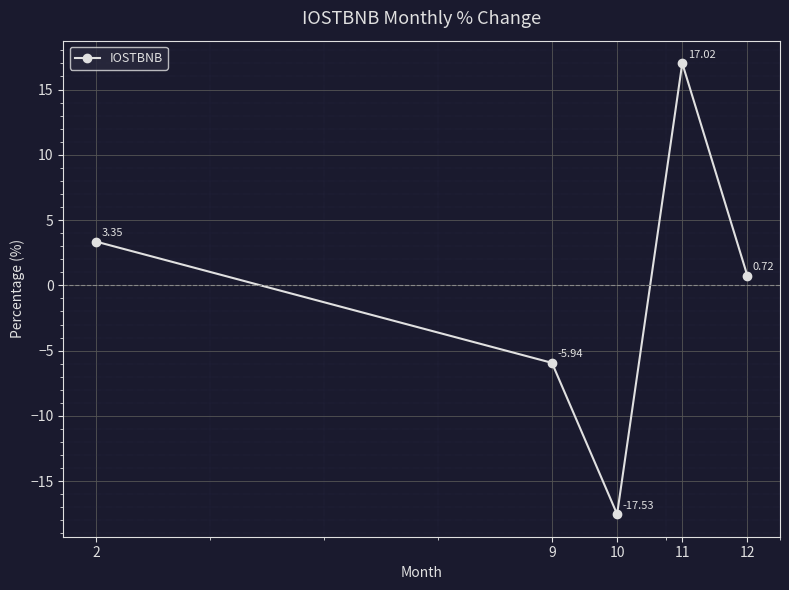

Where does the data first go above 0?

2